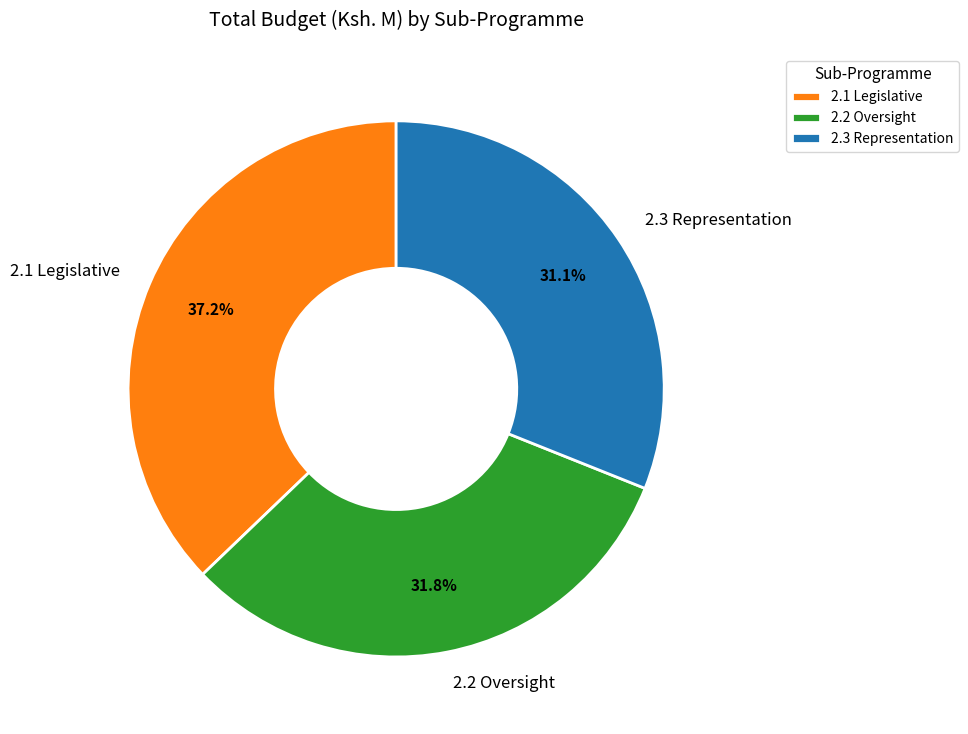

What is the total percentage of 2.1 Legislative and 2.2 Oversight?

68.9%